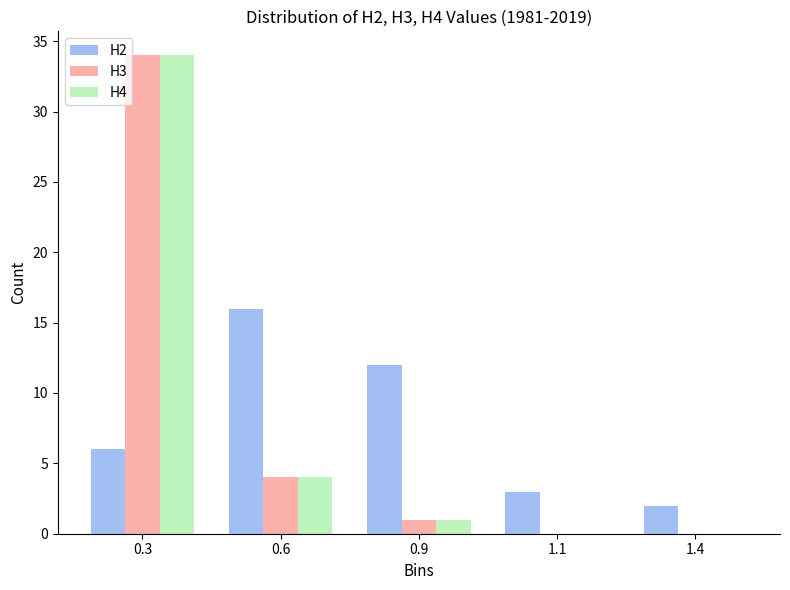

Reading right to left, transcribe all the data shown in this chart.

H2: 1.4=2	1.1=3	0.9=12	0.6=16	0.3=6
H3: 1.4=0	1.1=0	0.9=1	0.6=4	0.3=34
H4: 1.4=0	1.1=0	0.9=1	0.6=4	0.3=34